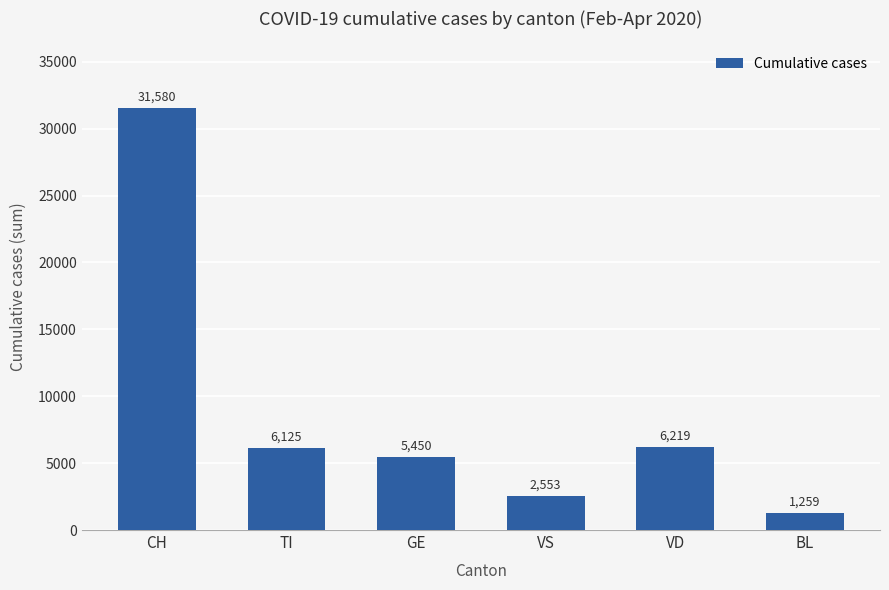

Where does the data first go above 6125?

CH